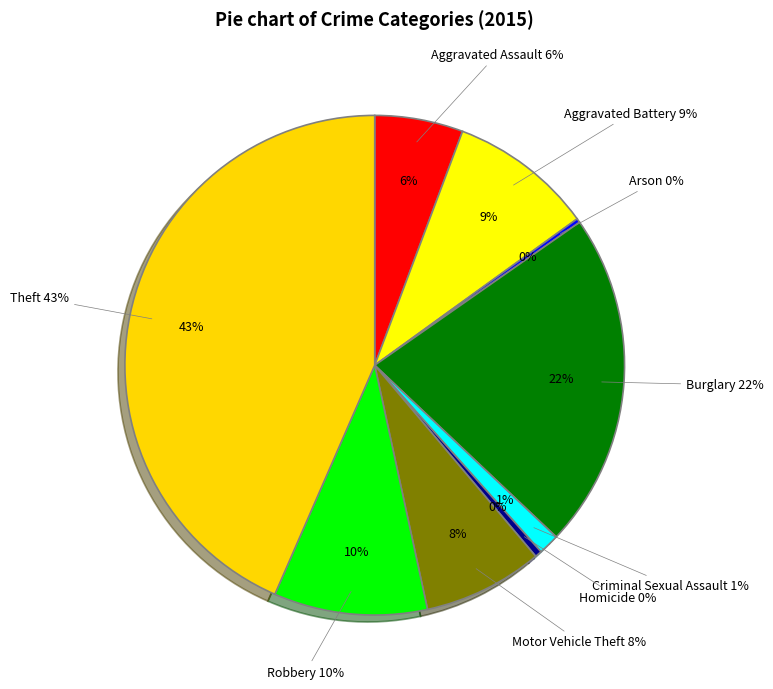

Count the number of slices in the pie.

9